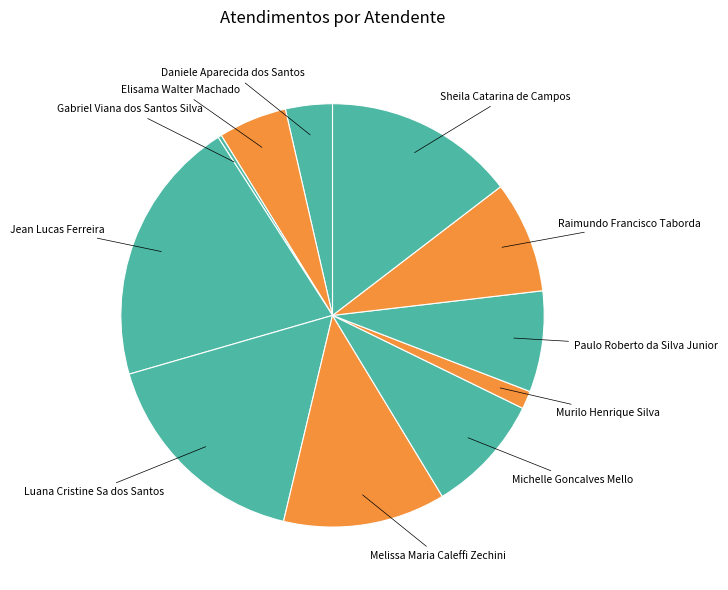

Is there a majority slice in this chart?

No